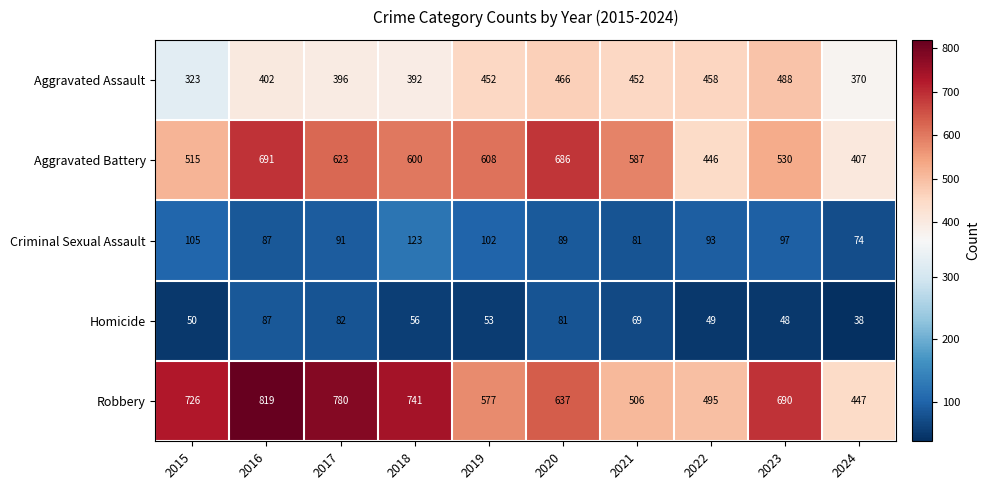

The Aggravated Assault series shows 392 at 2018. True or false?

True